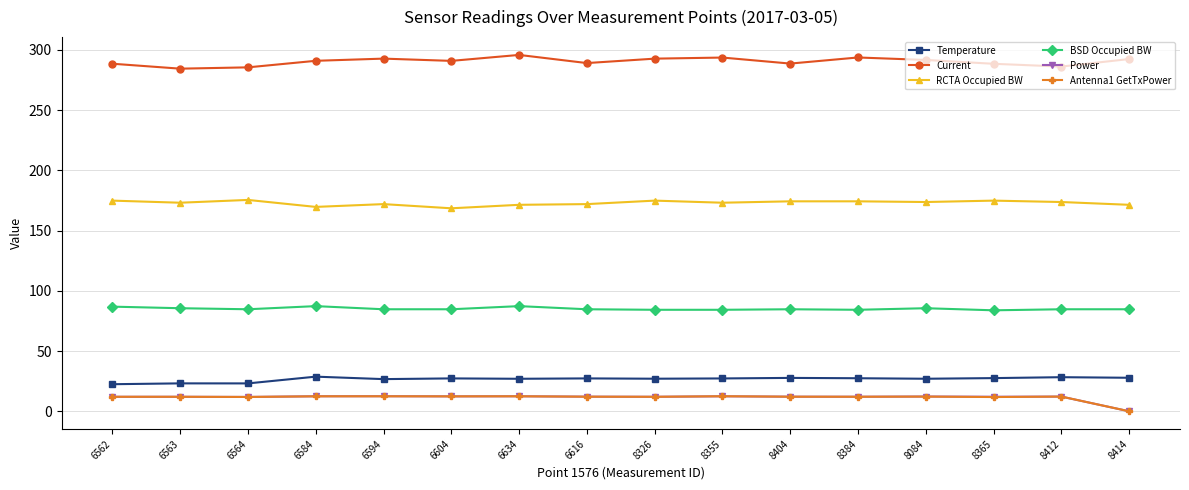

What is the spread (max minus min) of values at 6604?

278.4